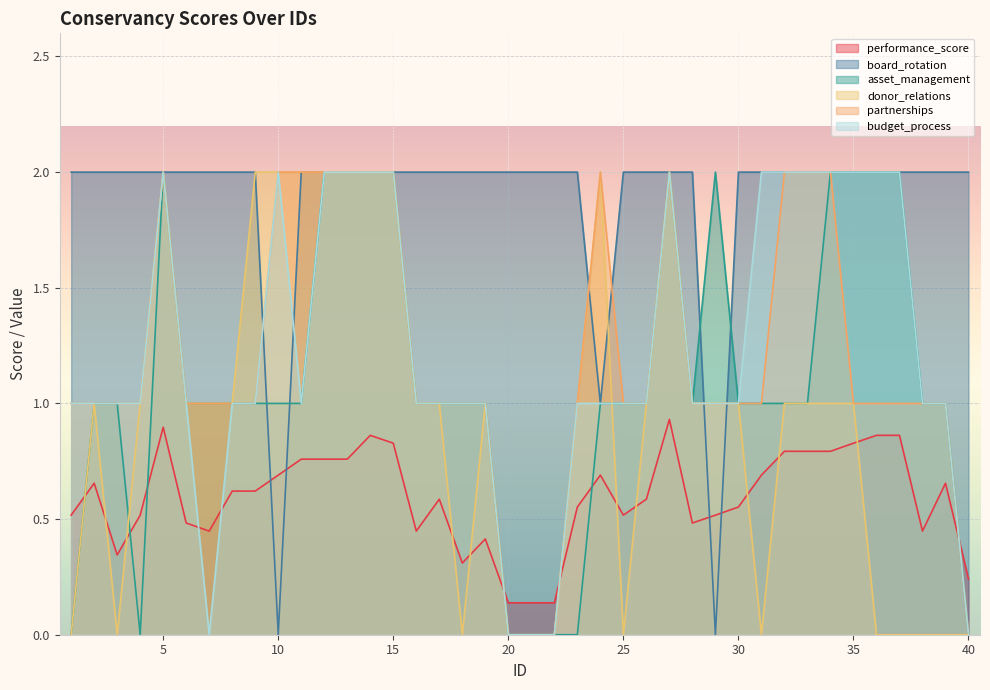

At how many categories does at least one series exceed 1?

40